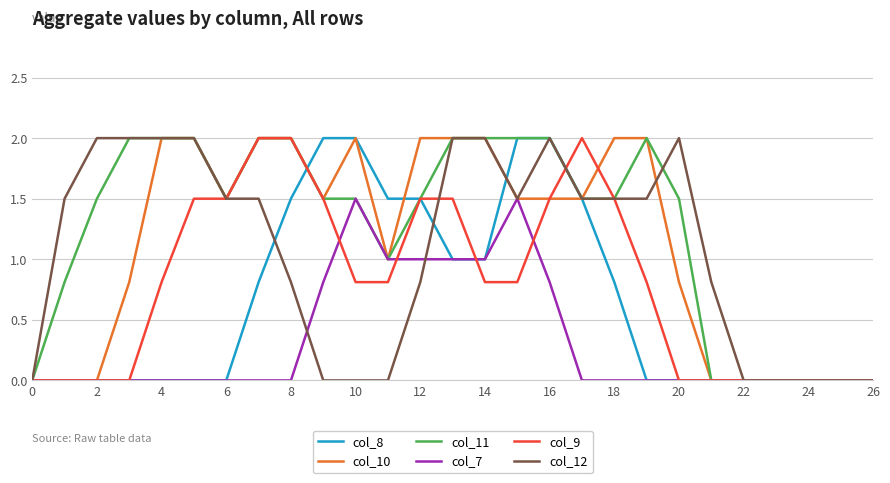

What is the difference between the maximum and minimum values in the col_12 series?

2.0